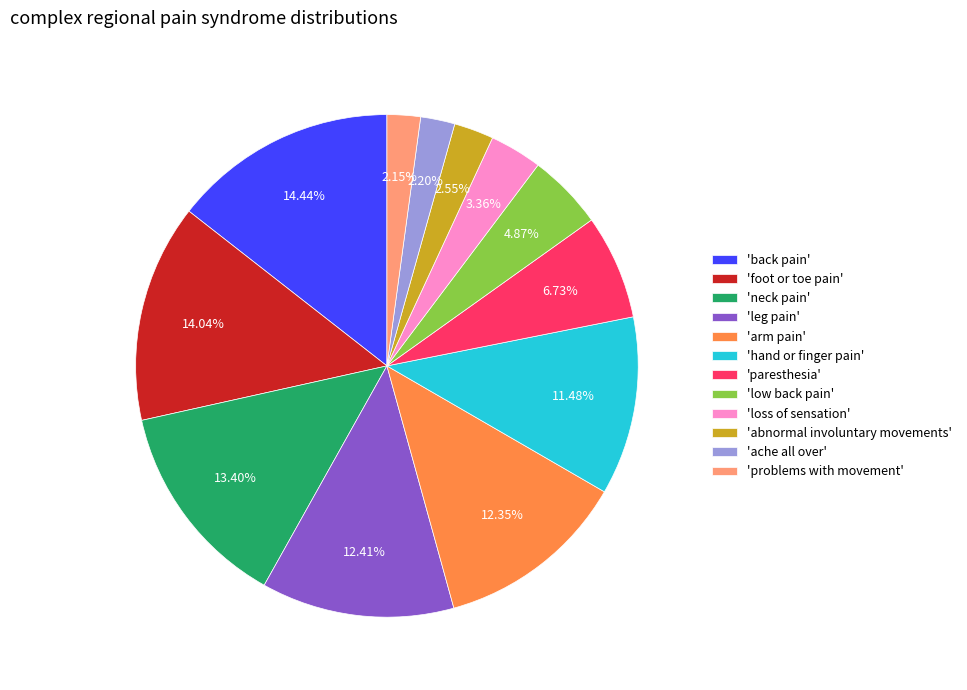

To the nearest percent, what is the average slice percentage?

8%